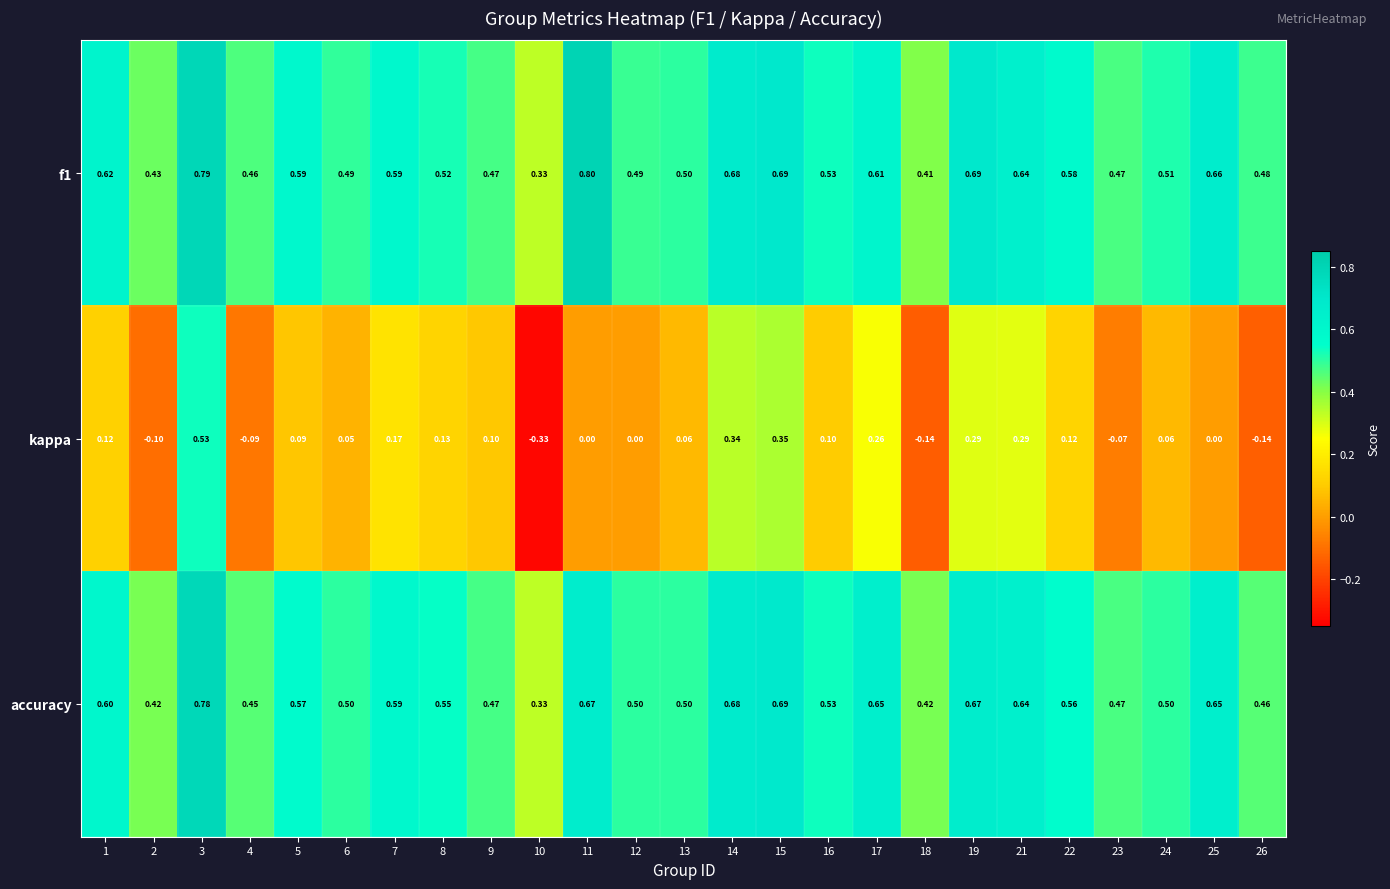

Is the value of accuracy at 26 greater than the value of kappa at 17?

Yes